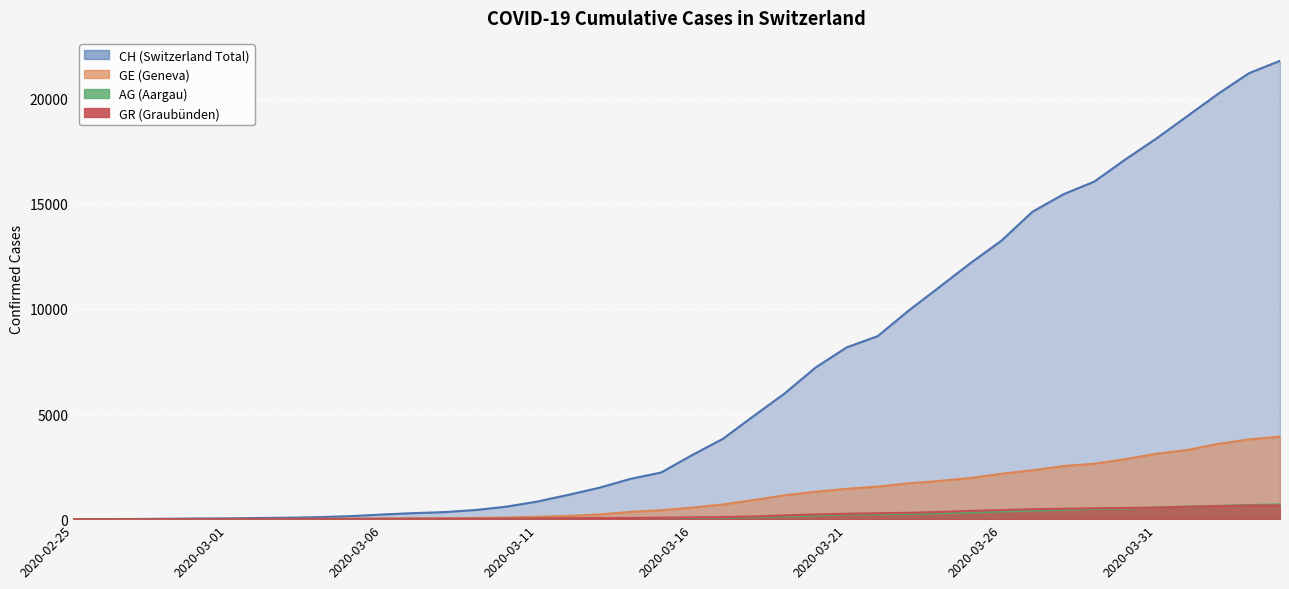

At which category is the sum across all series the highest?

2020-04-04